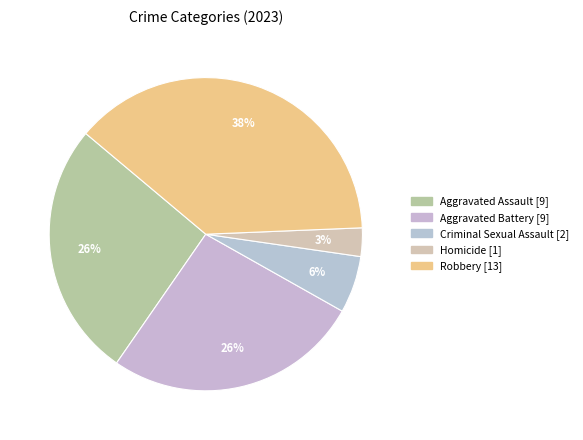

Which category has the smallest portion of the pie?

Homicide